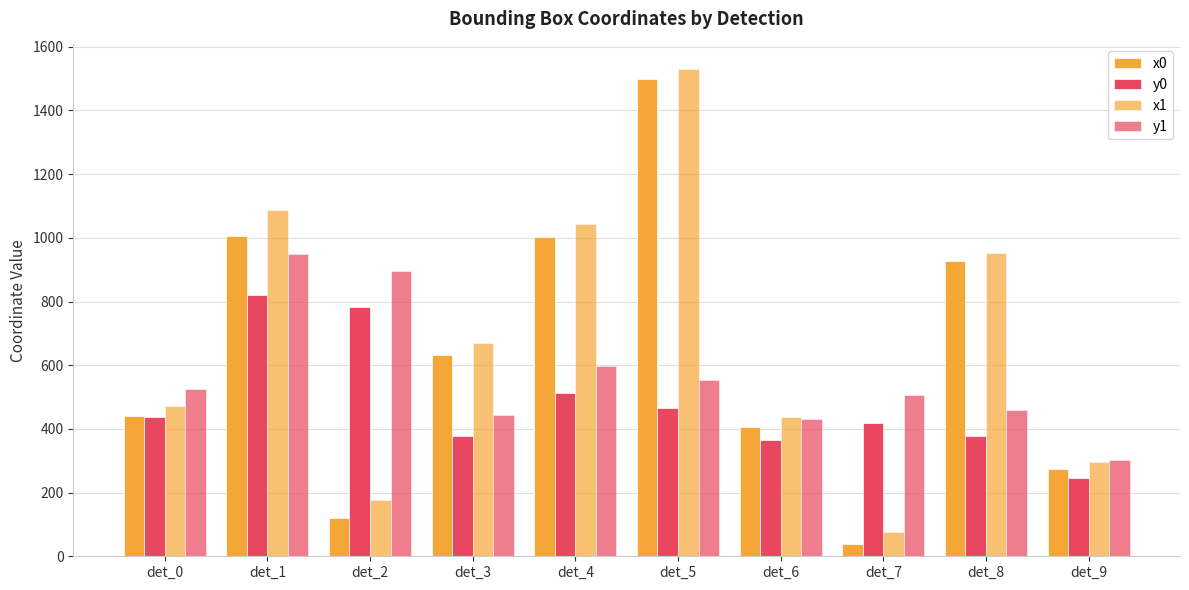

Count the number of data series in this chart.

4